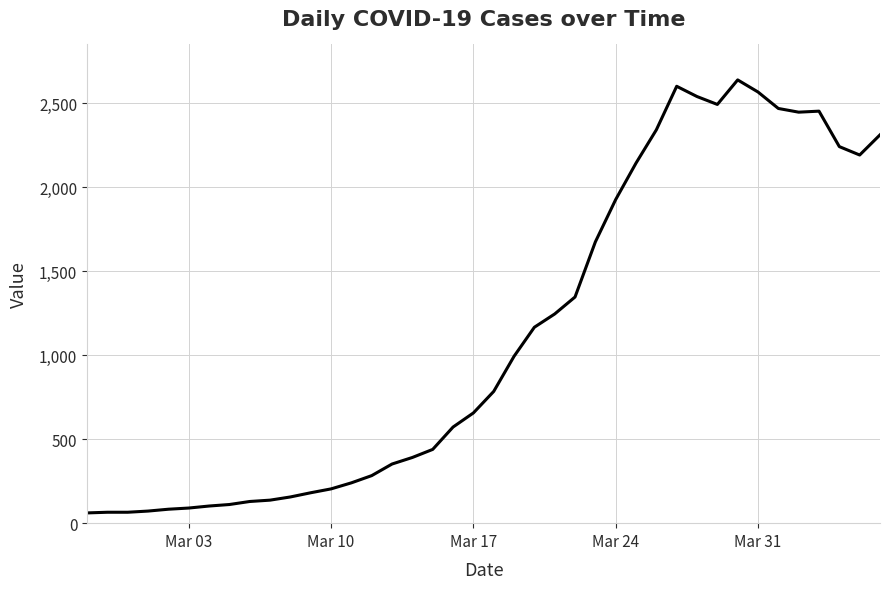

What is the smallest value displayed?

61